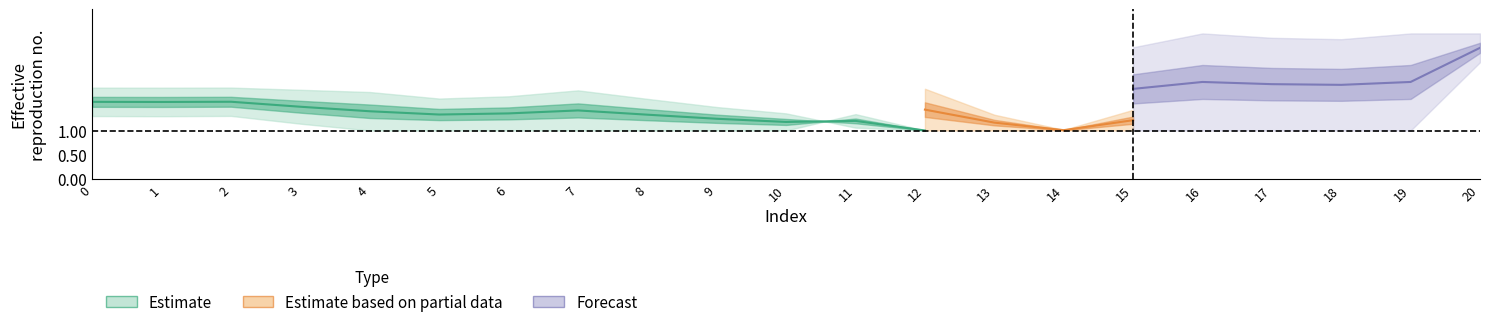

What is the minimum value for col_0?

1.0